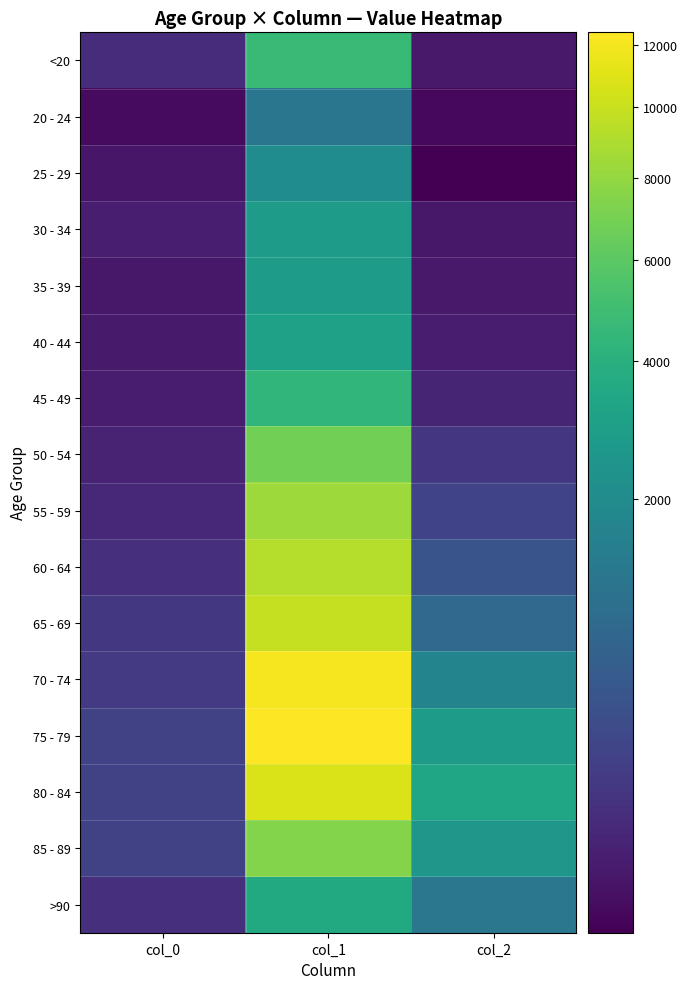

What is the minimum value shown in the chart?

3